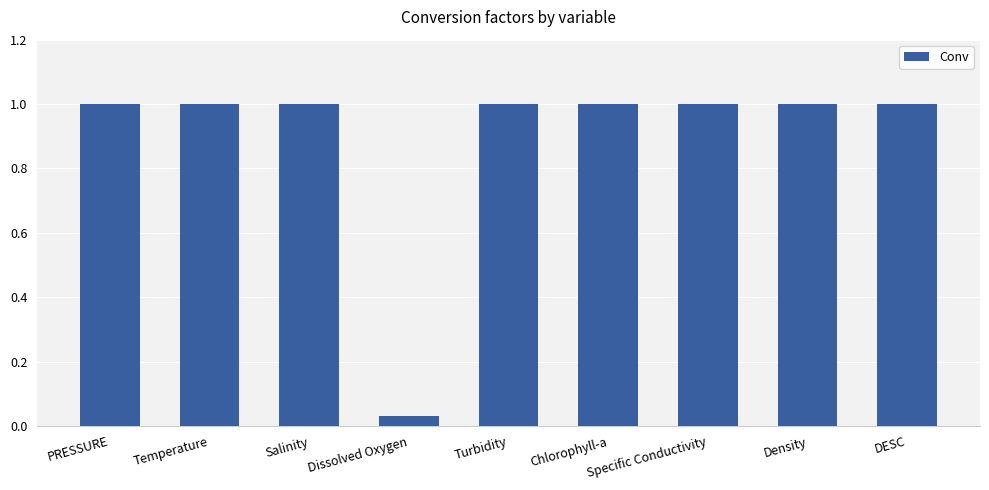

Is it true that the value at DESC is 0.4?

False